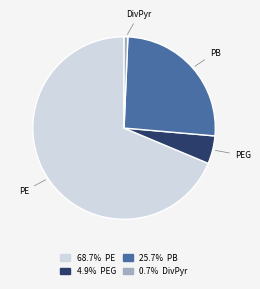

Is there any slice that represents more than half of the pie?

Yes